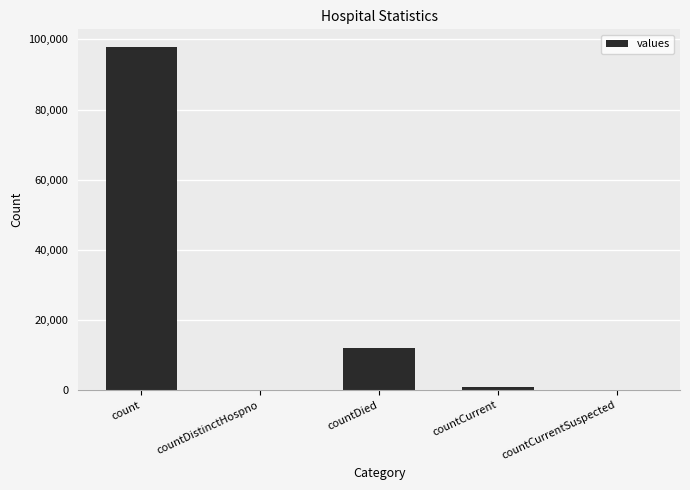

Which category has the highest value across all series?

count